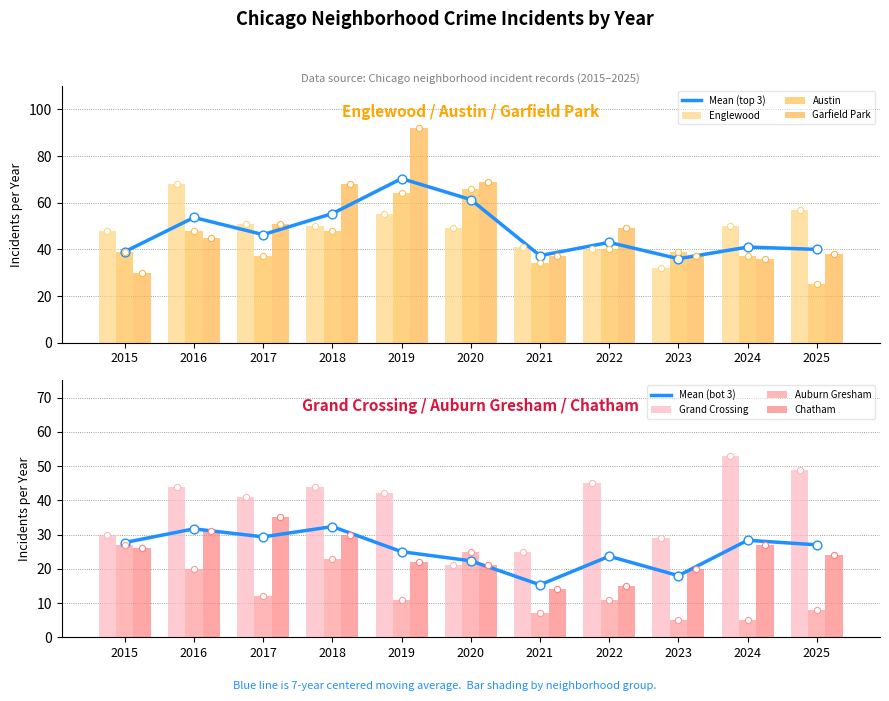

What is the total value across all series at 2024?

208